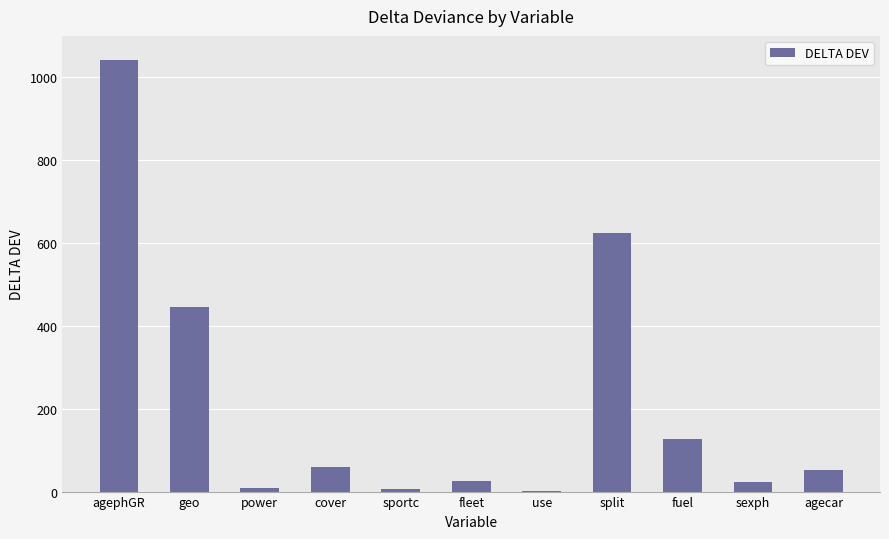

What value does the data have at agephGR?

1042.7